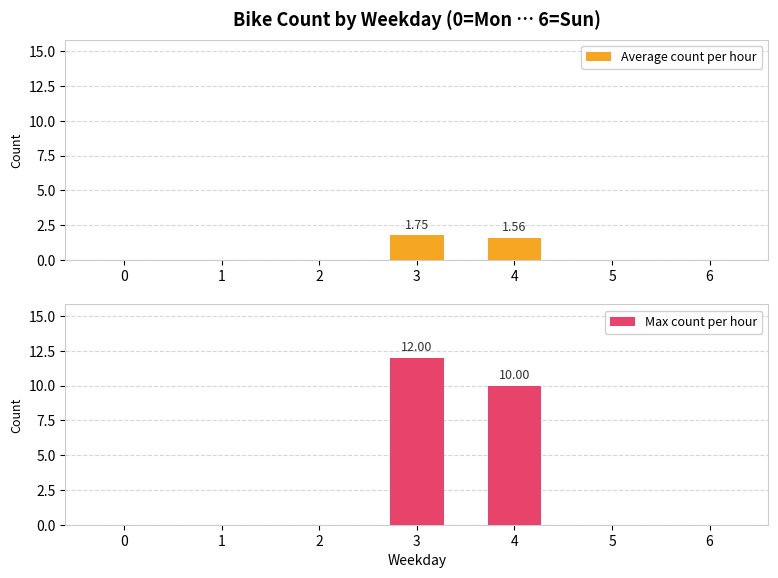

What is the difference between the maximum and minimum values in the Average count per hour series?

1.8